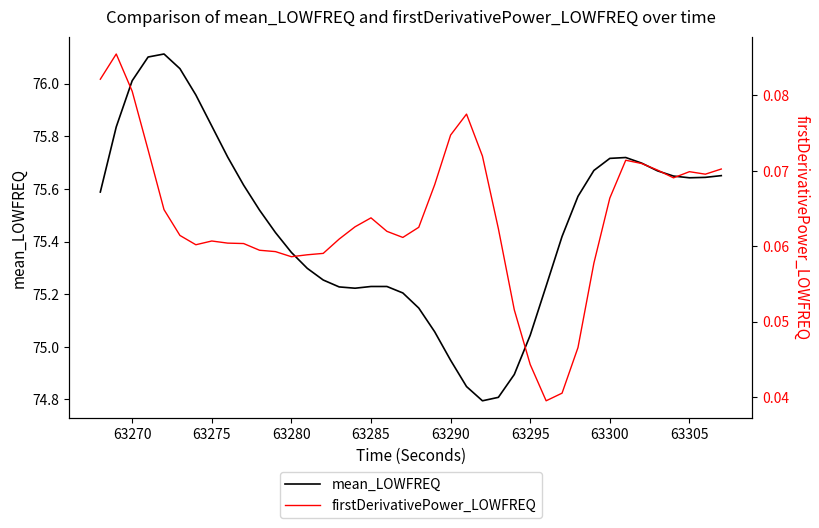

The mean_LOWFREQ series shows 99.2 at 63270. True or false?

False